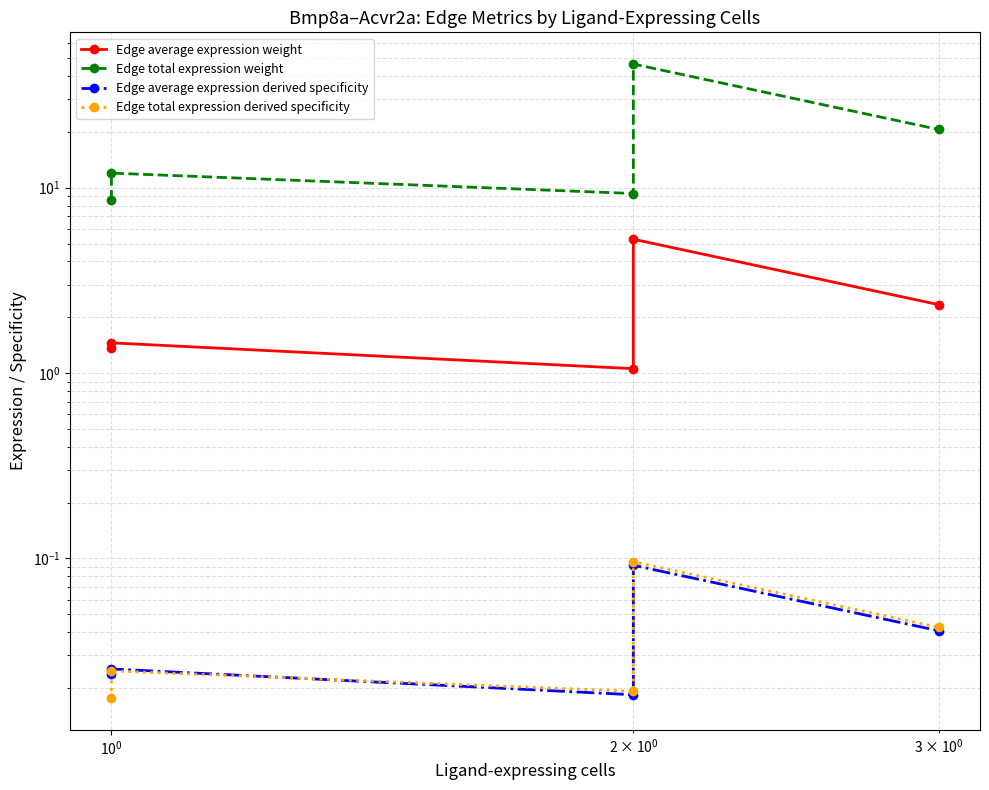

Is it true that Edge average expression weight equals 3.3 at $\mathdefault{10^{1}}$?

False